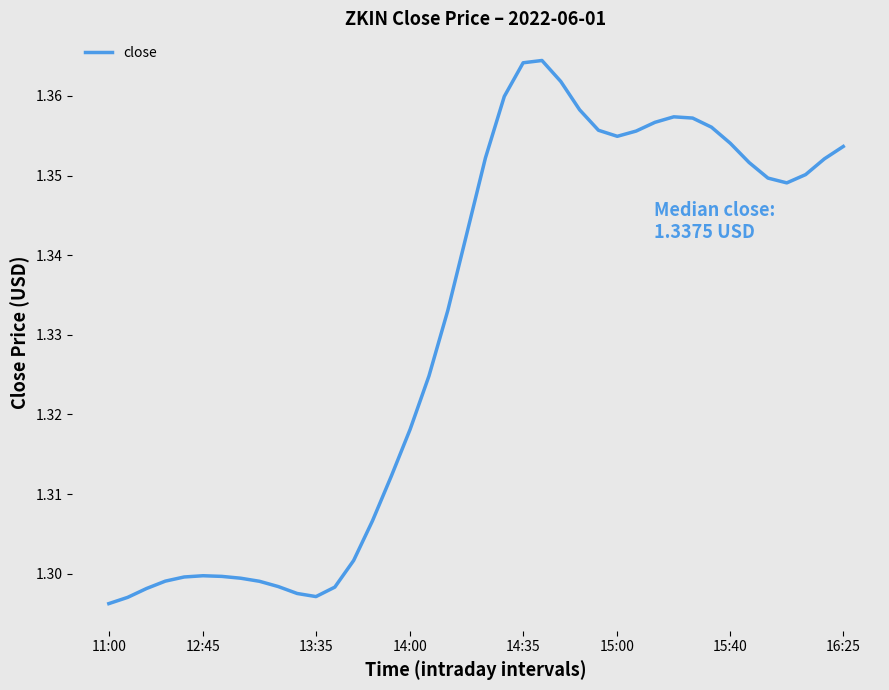

How many lines are shown in the chart?

1